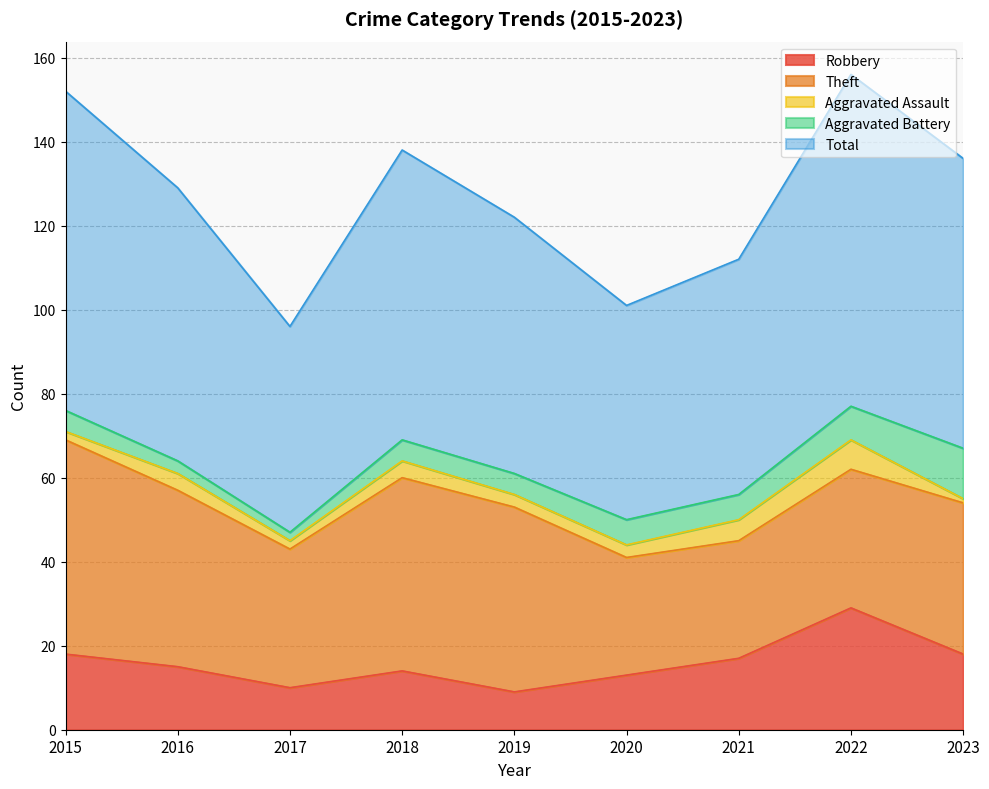

True or false: Aggravated Assault and Theft cross at least once.

False